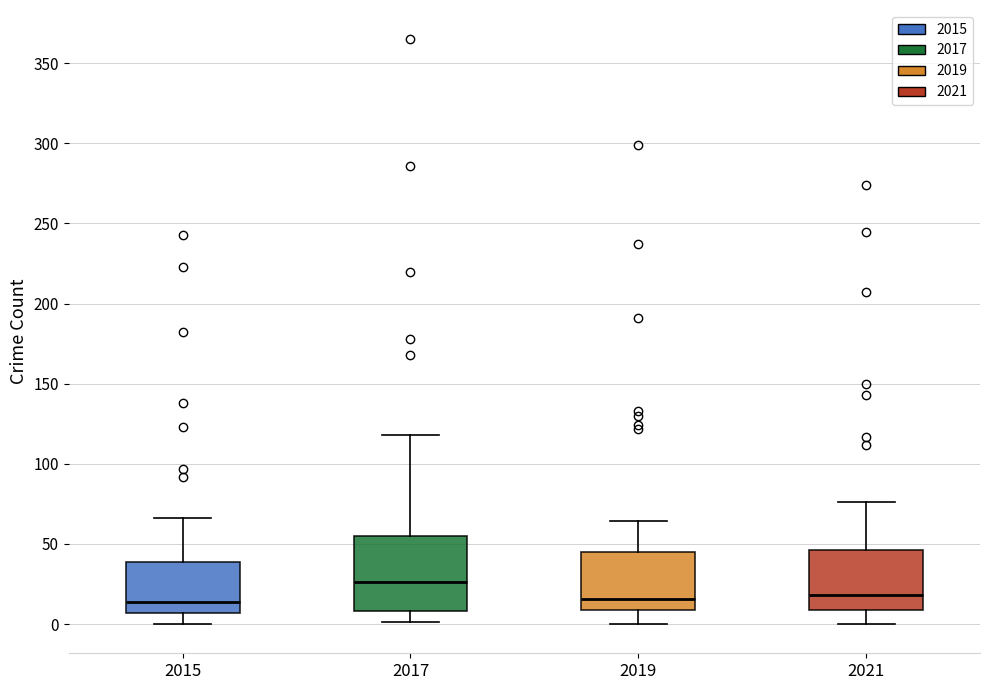

Which box is the tallest, from its lower edge to its upper edge?

2017